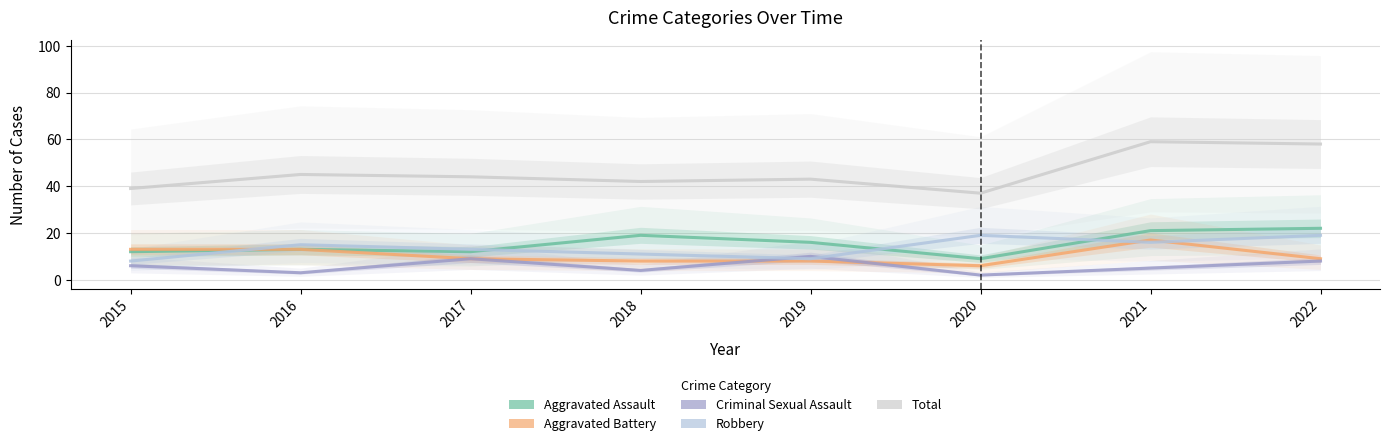

Reading left to right, list all the values displayed in this chart.

Aggravated Assault: 12	13	12	19	16	9	21	22
Aggravated Battery: 13	13	9	8	8	6	17	9
Criminal Sexual Assault: 6	3	9	4	10	2	5	8
Robbery: 8	15	13	11	9	19	16	19
Total: 39	45	44	42	43	37	59	58